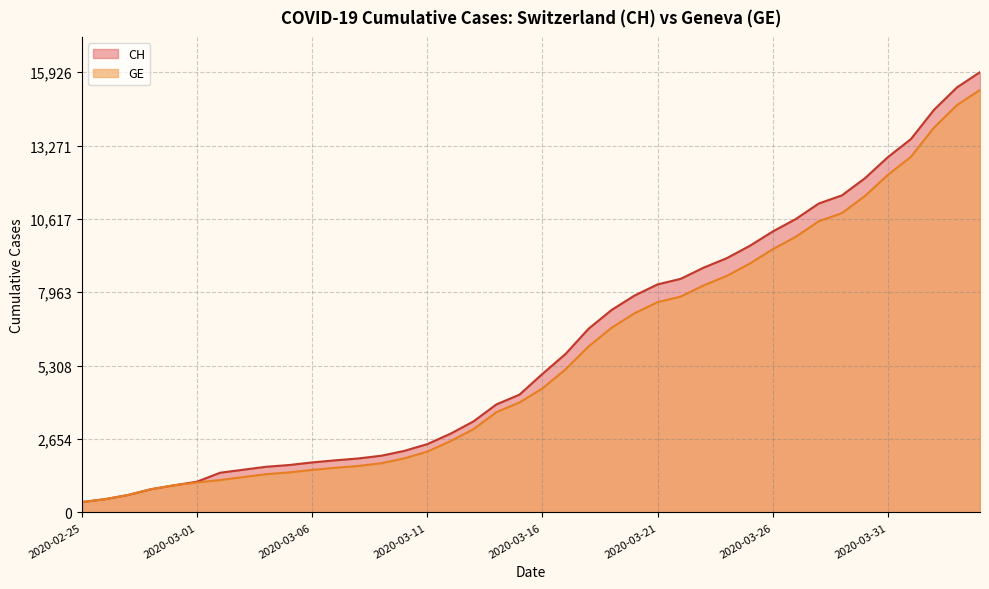

True or false: CH and GE intersect in this chart.

False